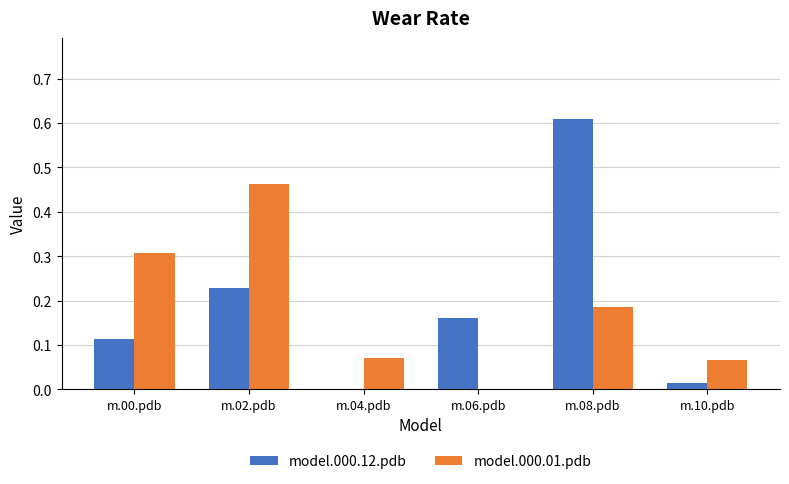

Which series has the largest range (max minus min)?

model.000.12.pdb